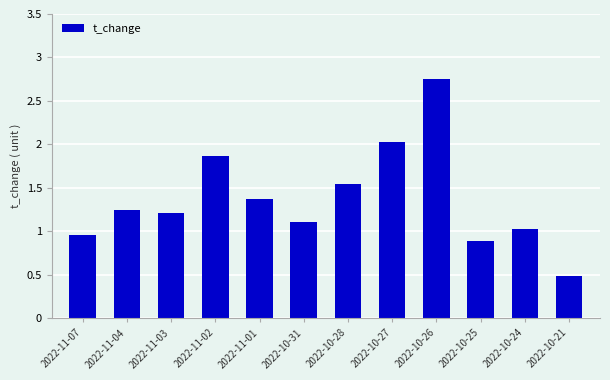

What is the sum of all values?

16.5